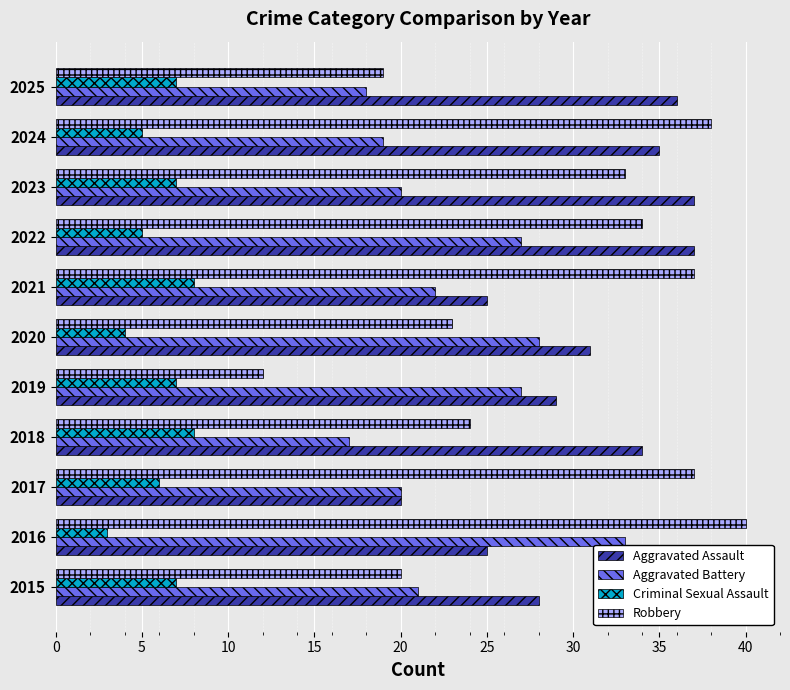

Is it true that Aggravated Battery equals 28 at 2020?

True